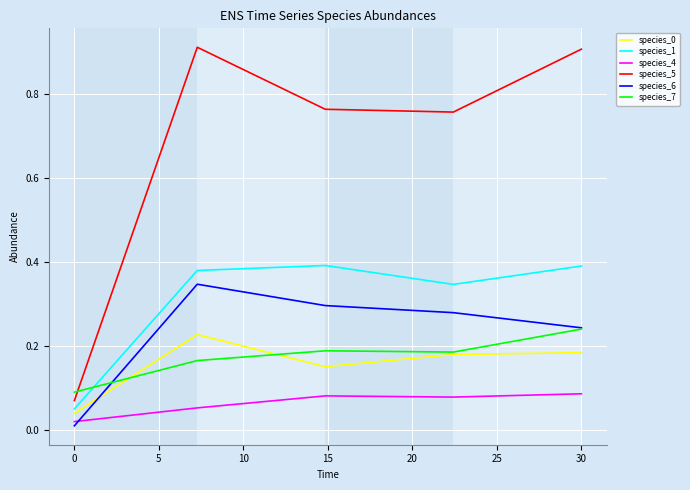

Which series has the largest total across all categories?

species_5